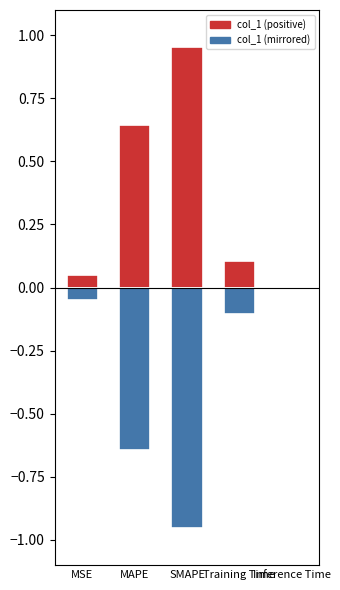

What is the difference between the col_1 values at Inference Time and Training Time?

0.1